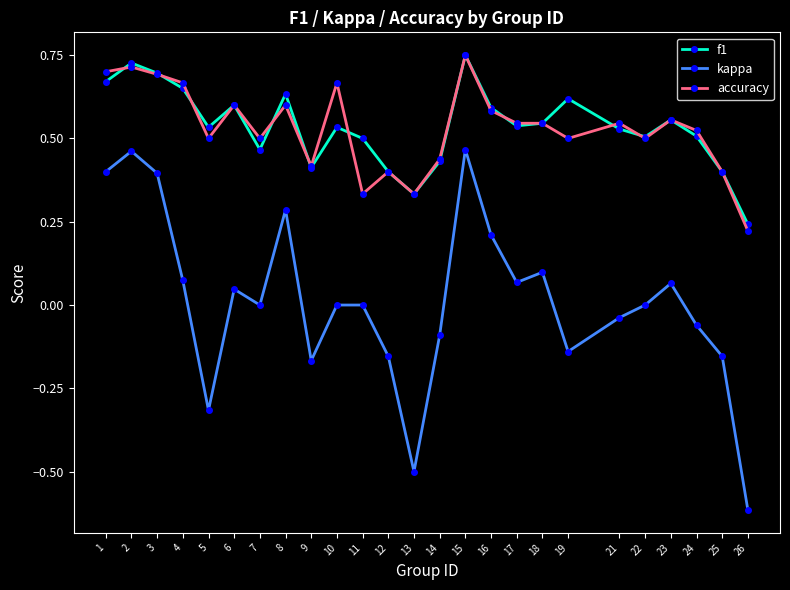

True or false: f1 has more than 0 points higher than both neighbors.

True